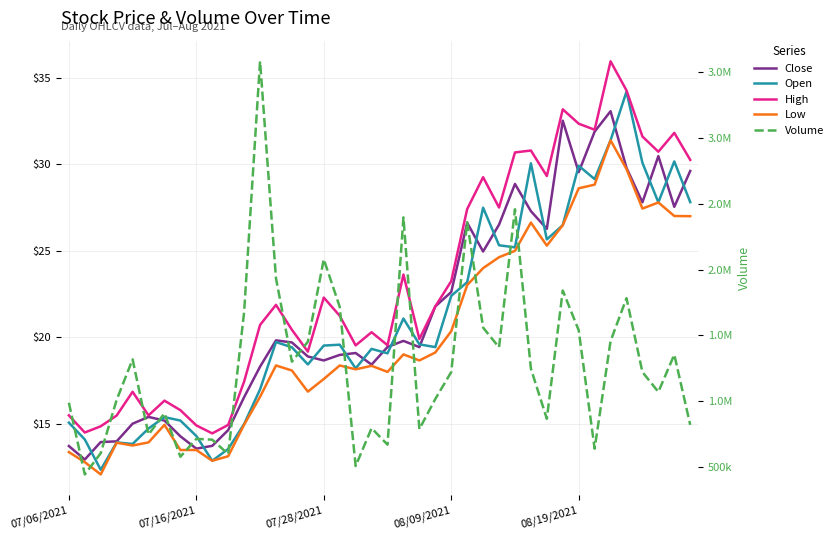

What is the average value of the Volume series?

1284511.9